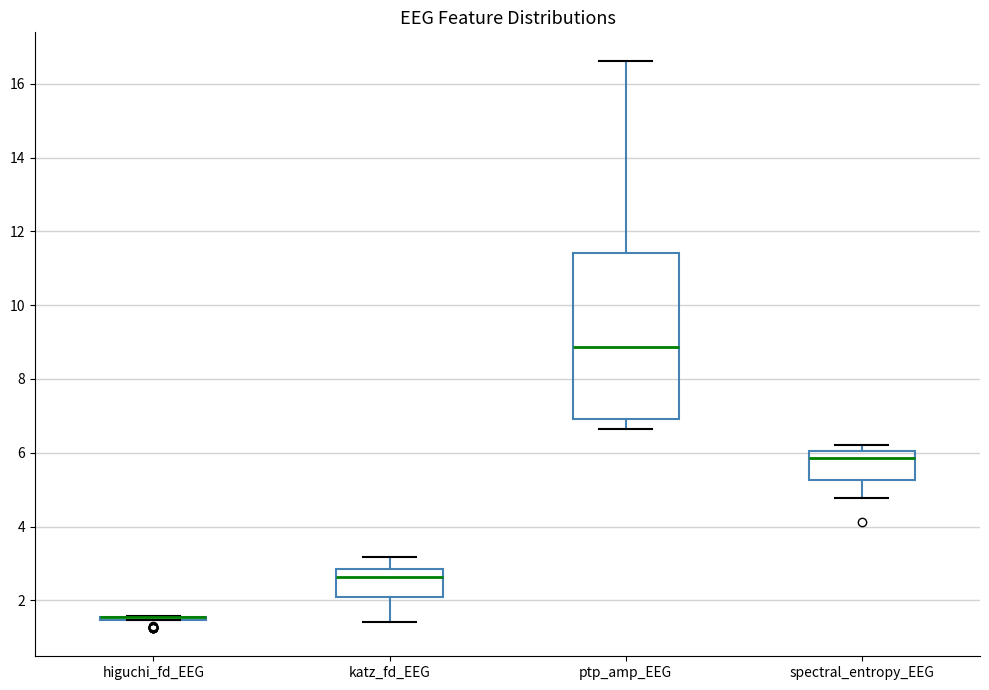

Which box is the tallest, from its lower edge to its upper edge?

ptp_amp_EEG